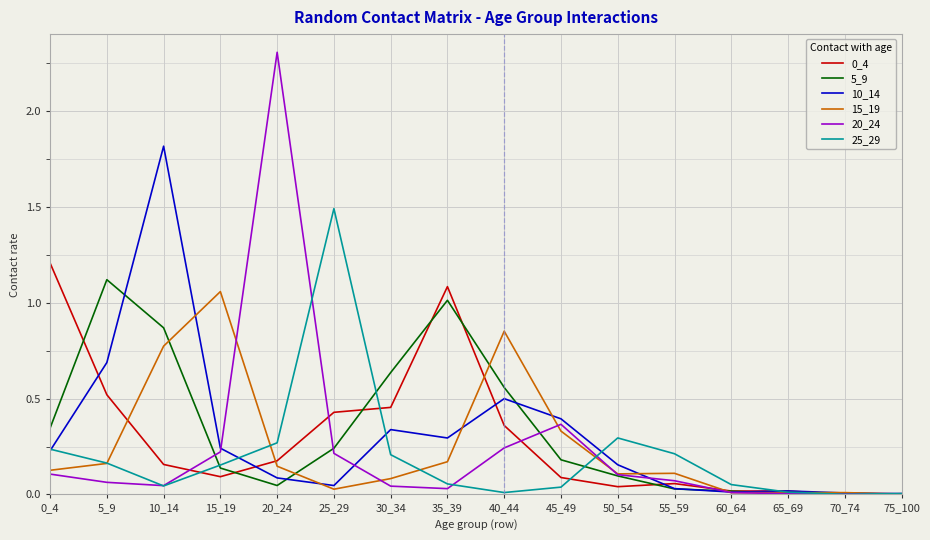

What is the difference between the second highest and minimum values in the 5_9 series?

1.0